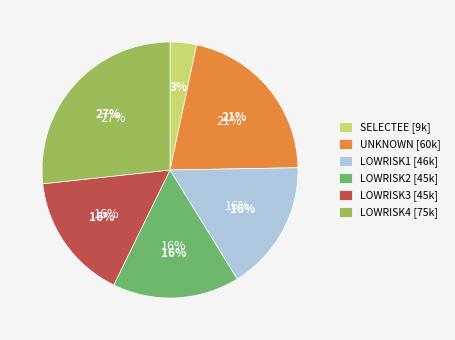

How many segments does this pie chart have?

6